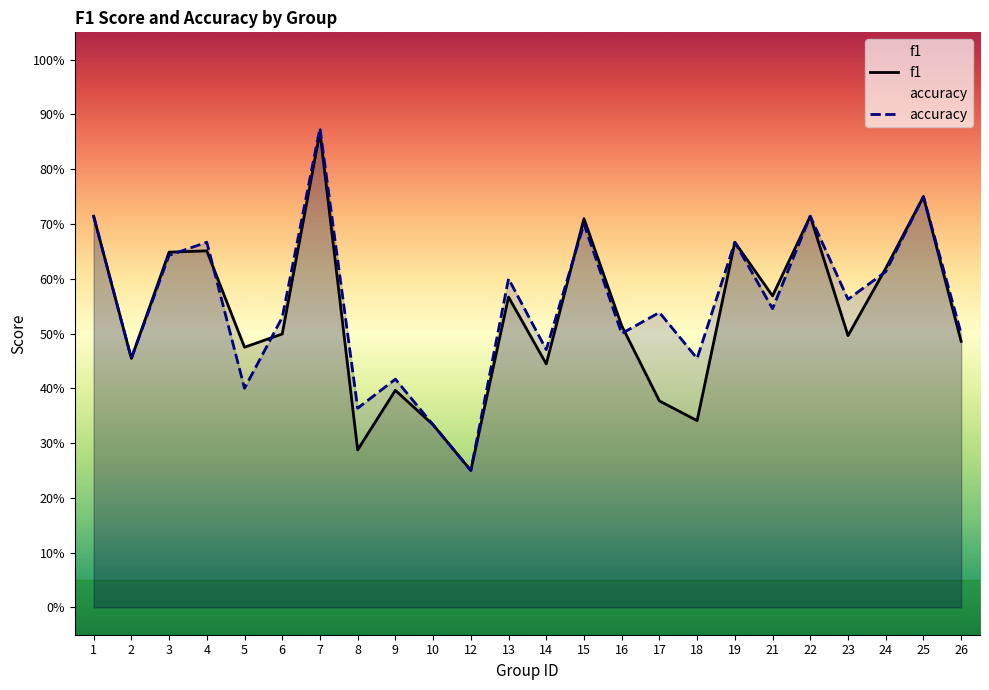

How many lines are shown in the chart?

2